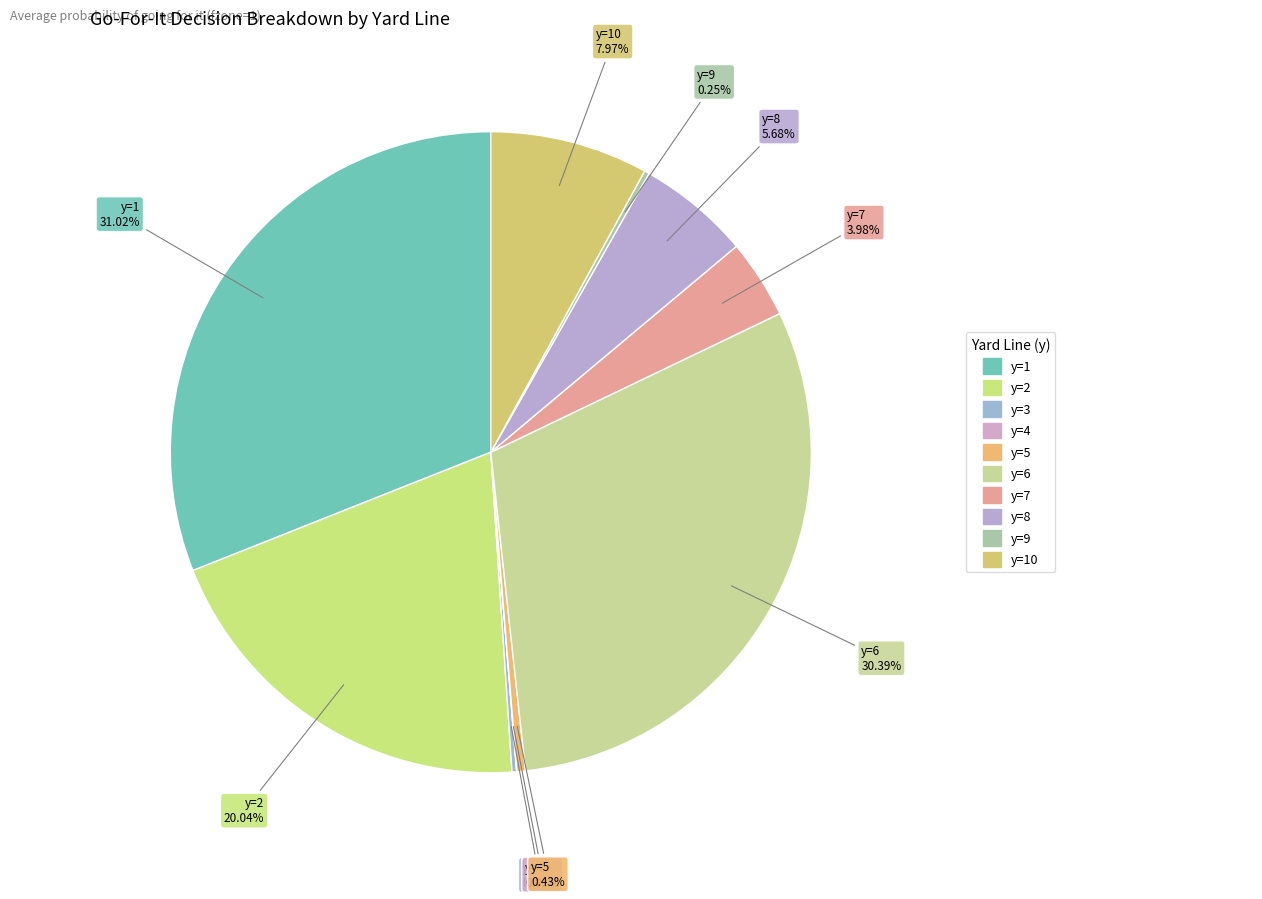

To the nearest percent, what is the difference between the largest and smallest slice percentages?

31%